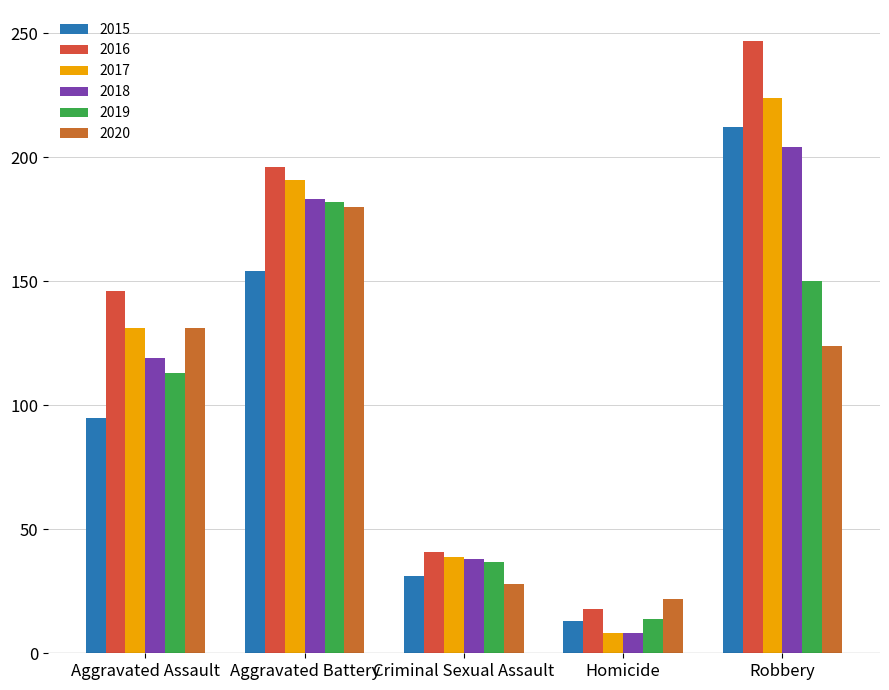

What is the label of the 2nd bar from the right?

Homicide